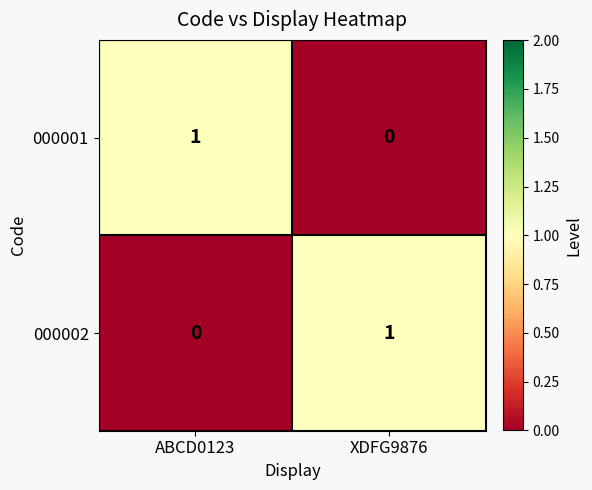

Reading left to right, what are all the values shown in this chart?

000001: 1	0
000002: 0	1